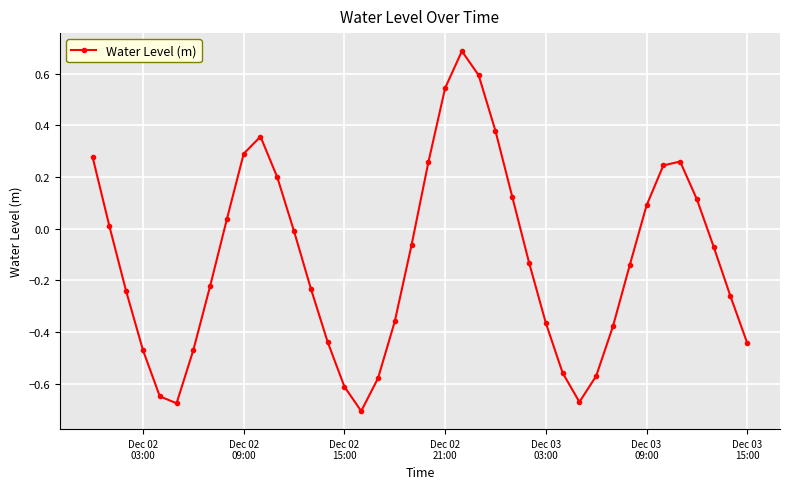

What is the difference between the maximum and second lowest values?

1.4